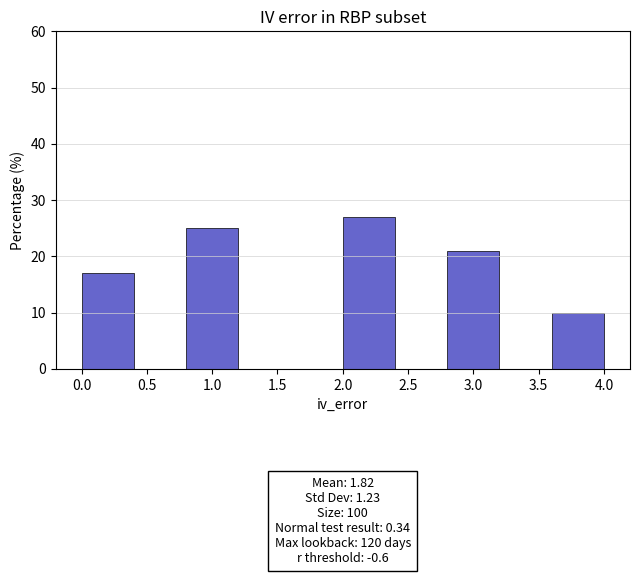

Which range on the x-axis has the tallest bar?

2.0 to 2.4